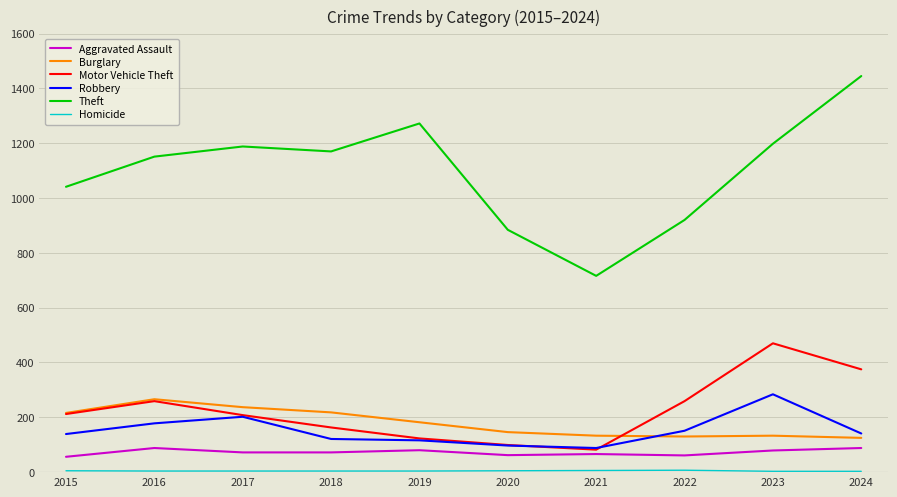

How many lines are shown in the chart?

6